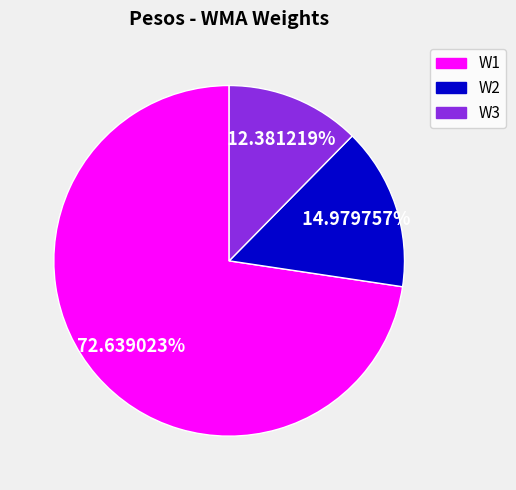

How many slices are in this pie chart?

3